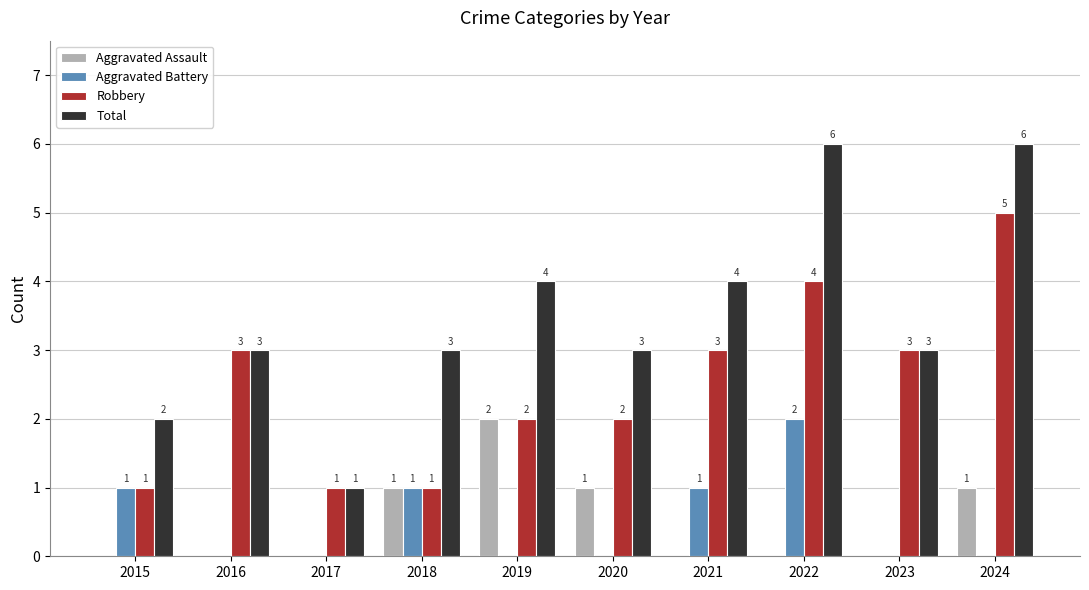

Reading right to left, what are all the values shown in this chart?

Aggravated Assault: 2024=1	2023=0	2022=0	2021=0	2020=1	2019=2	2018=1	2017=0	2016=0	2015=0
Aggravated Battery: 2024=0	2023=0	2022=2	2021=1	2020=0	2019=0	2018=1	2017=0	2016=0	2015=1
Robbery: 2024=5	2023=3	2022=4	2021=3	2020=2	2019=2	2018=1	2017=1	2016=3	2015=1
Total: 2024=6	2023=3	2022=6	2021=4	2020=3	2019=4	2018=3	2017=1	2016=3	2015=2